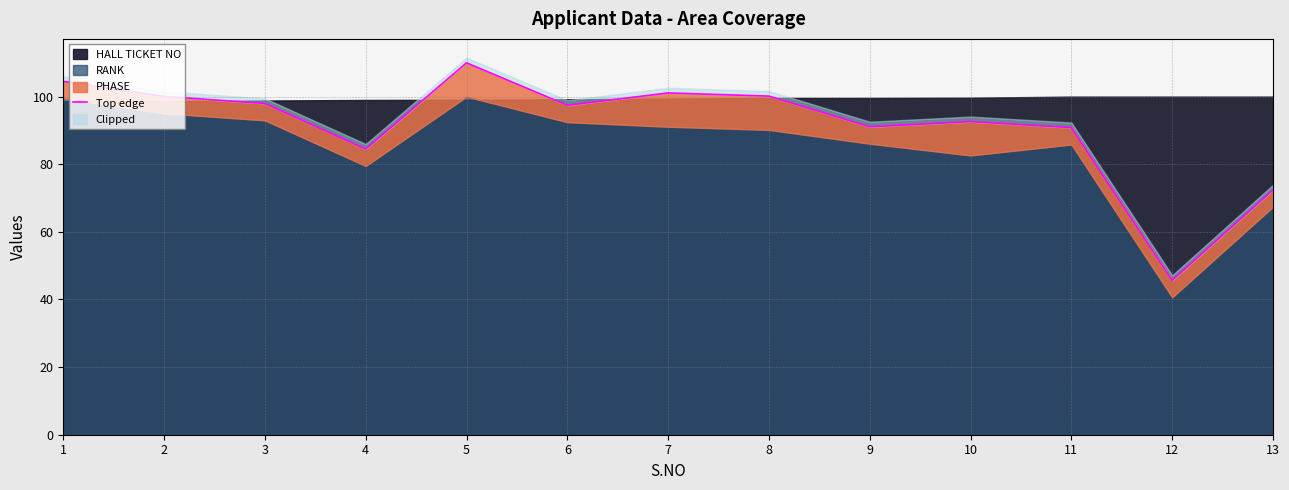

At which category does the data reach its first local peak?

5